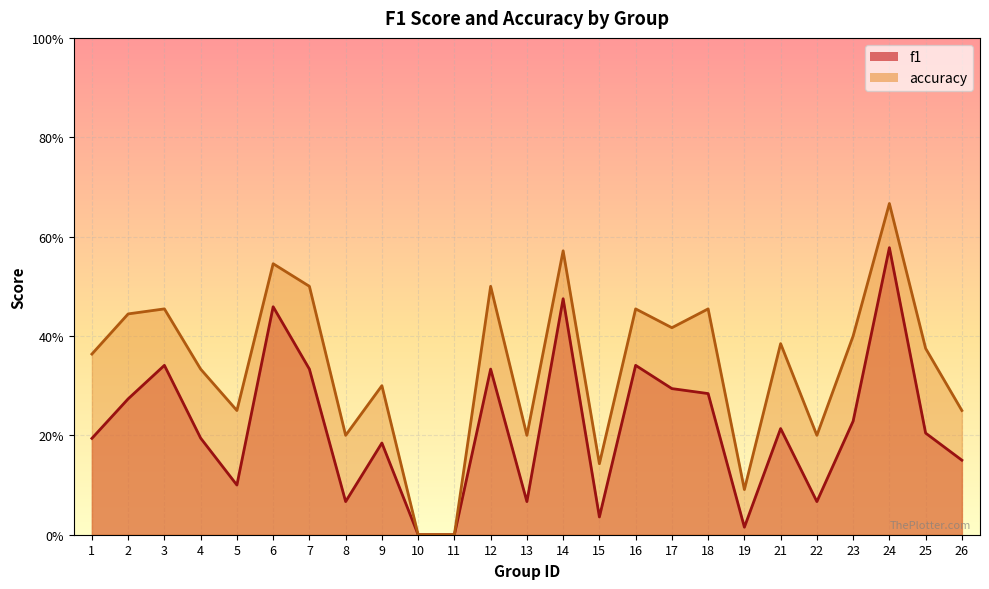

Reading right to left, list all the values displayed in this chart.

f1: 26=0.2	25=0.2	24=0.6	23=0.2	22=0.1	21=0.2	19=0.0	18=0.3	17=0.3	16=0.3	15=0.0	14=0.5	13=0.1	12=0.3	11=0.0	10=0.0	9=0.2	8=0.1	7=0.3	6=0.5	5=0.1	4=0.2	3=0.3	2=0.3	1=0.2
accuracy: 26=0.2	25=0.4	24=0.7	23=0.4	22=0.2	21=0.4	19=0.1	18=0.5	17=0.4	16=0.5	15=0.1	14=0.6	13=0.2	12=0.5	11=0.0	10=0.0	9=0.3	8=0.2	7=0.5	6=0.5	5=0.2	4=0.3	3=0.5	2=0.4	1=0.4